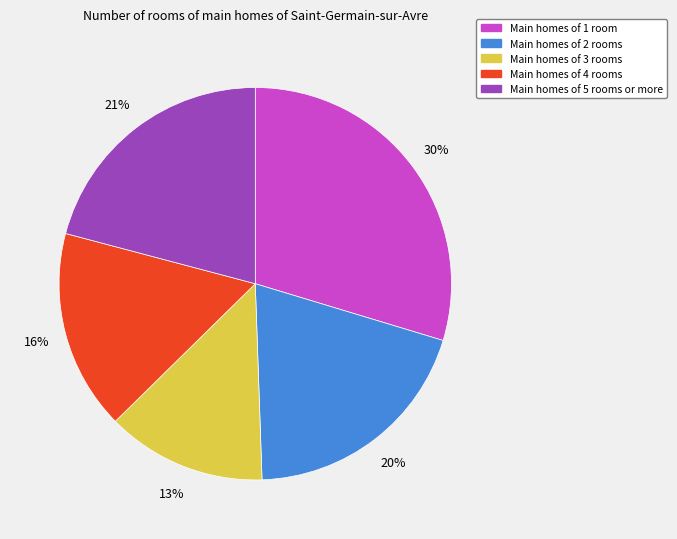

How many segments does this pie chart have?

5